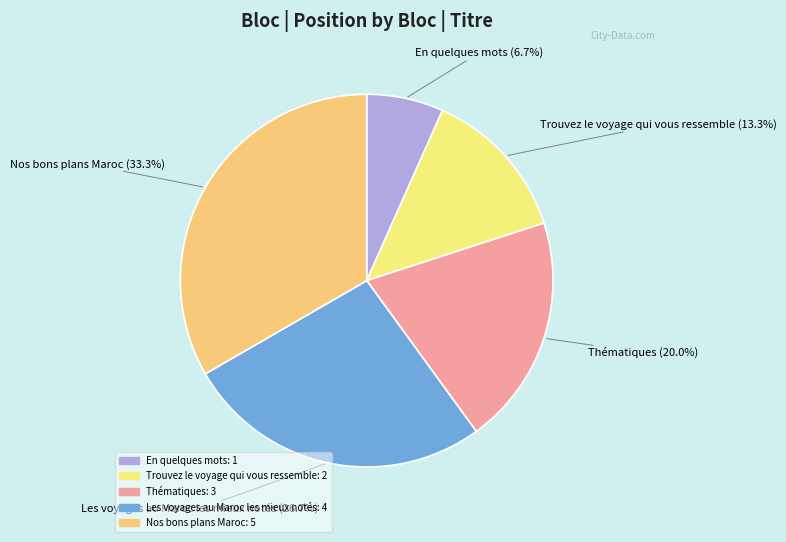

True or false: En quelques mots accounts for 20% of the total.

False